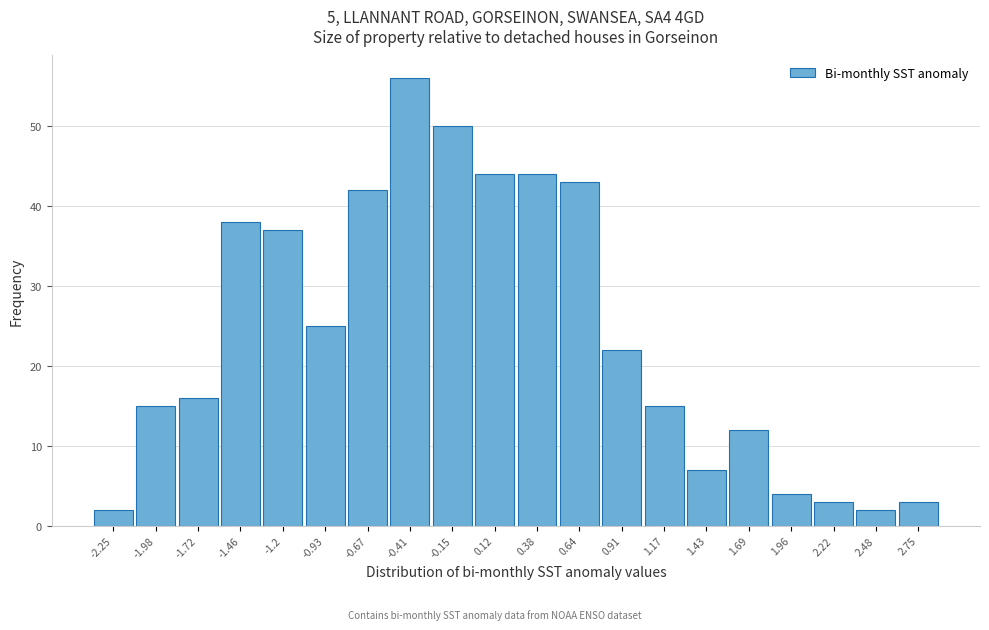

Reading left to right, what are all the values shown in this chart?

-2.25=2	-1.98=15	-1.72=16	-1.46=38	-1.2=37	-0.93=25	-0.67=42	-0.41=56	-0.15=50	0.12=44	0.38=44	0.64=43	0.91=22	1.17=15	1.43=7	1.69=12	1.96=4	2.22=3	2.48=2	2.75=3